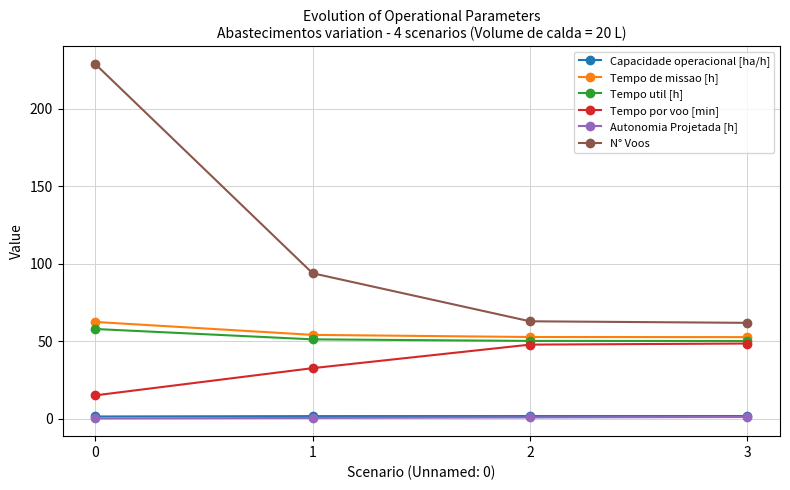

True or false: Capacidade operacional [ha/h] has more than 2 points higher than both neighbors.

False